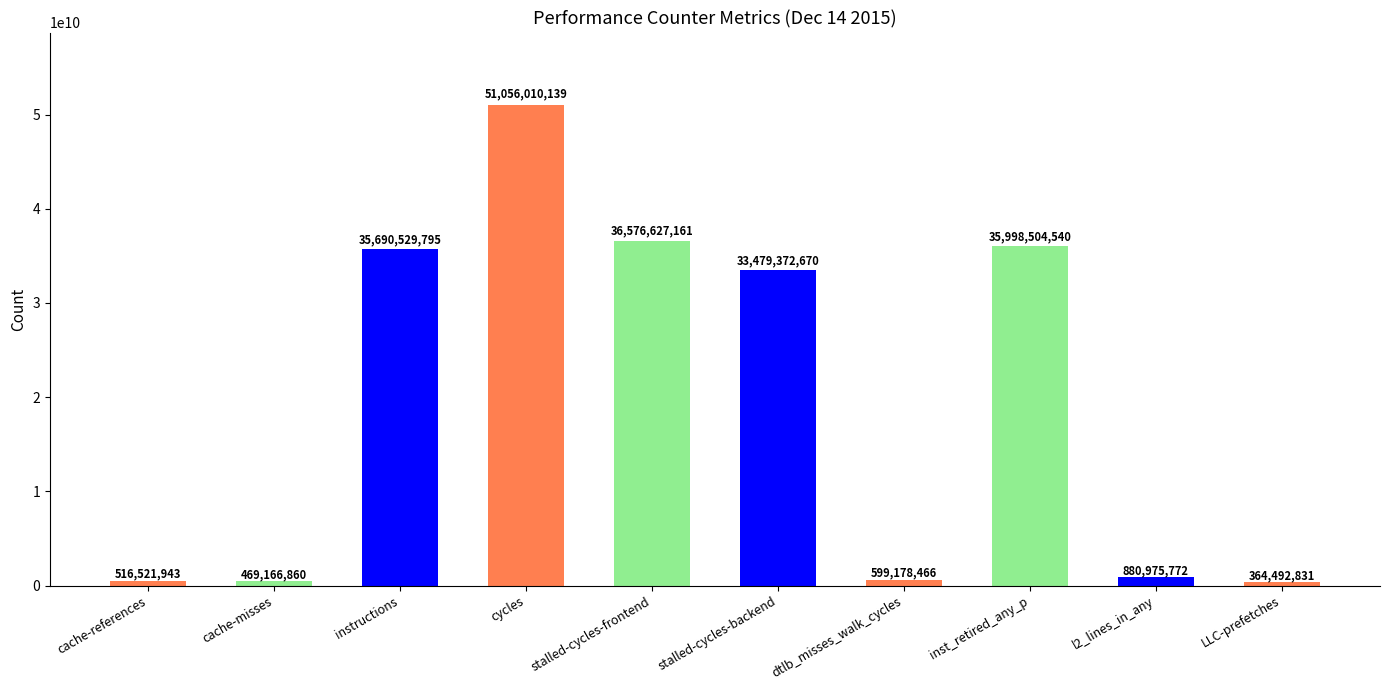

What is the difference between the maximum and minimum values?

50691517308